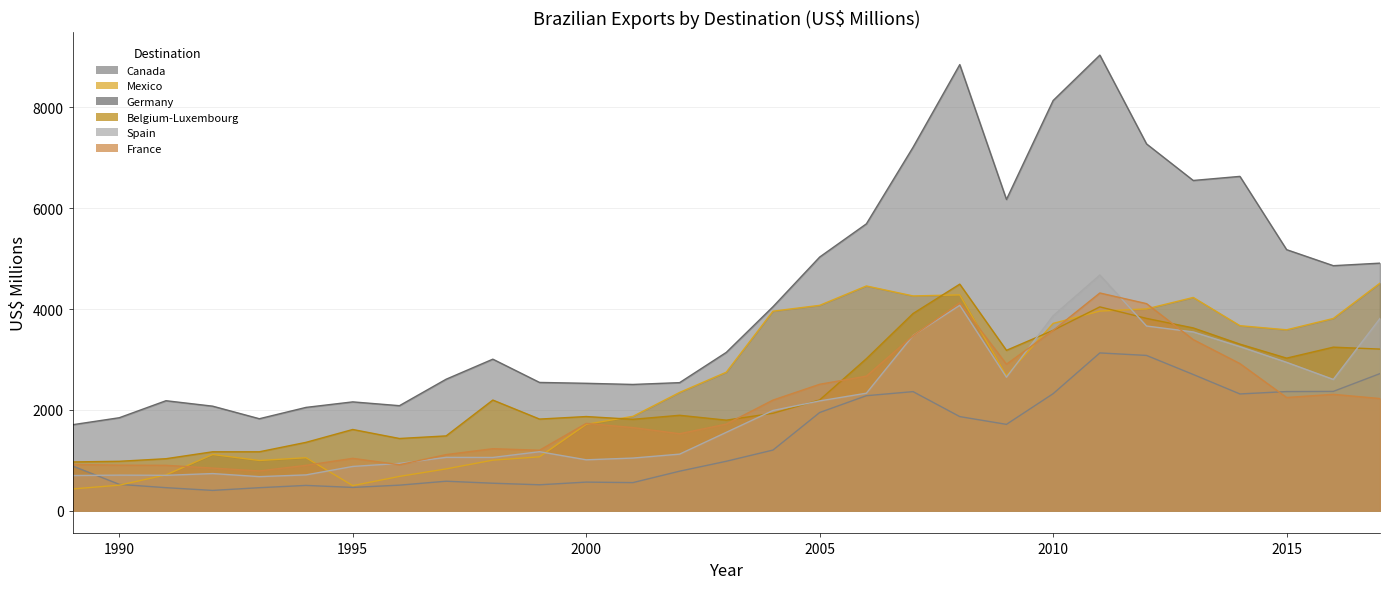

True or false: France and Germany cross at least once.

False